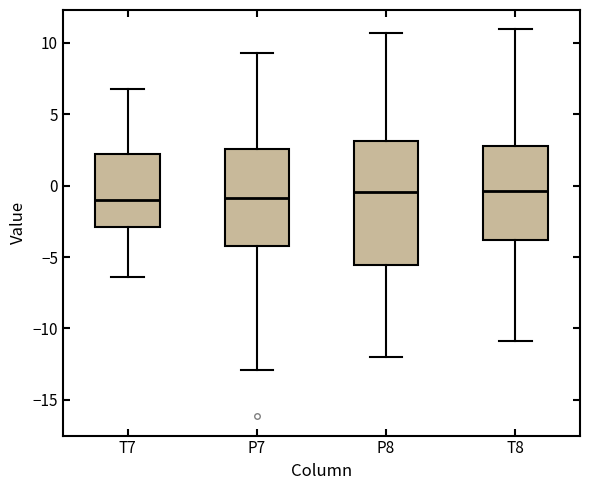

Where does the median line of the box for T7 sit on the y-axis? The values are not printed on the chart, so give them approximately, as read against the axis.

-1.0